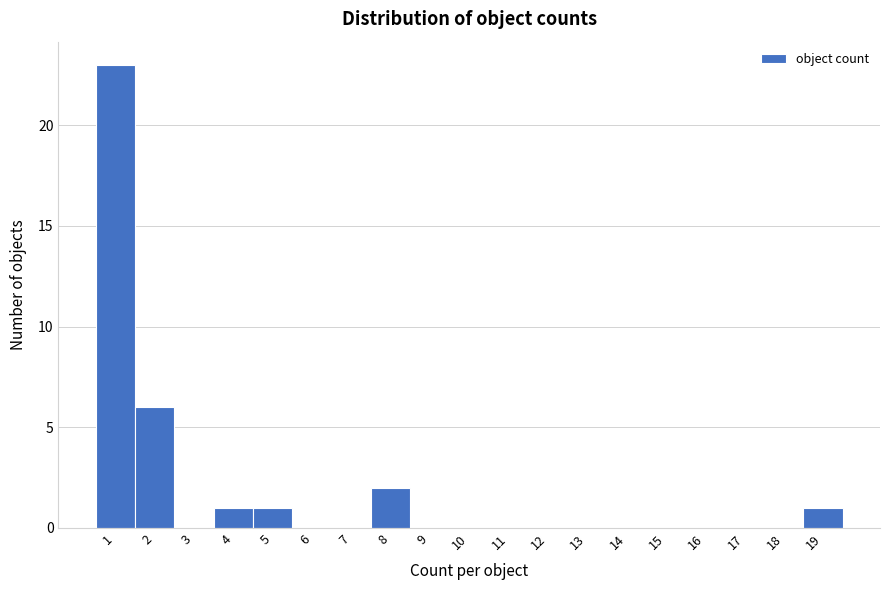

Reading right to left, what are all the values shown in this chart?

19=1	18=0	17=0	16=0	15=0	14=0	13=0	12=0	11=0	10=0	9=0	8=2	7=0	6=0	5=1	4=1	3=0	2=6	1=23